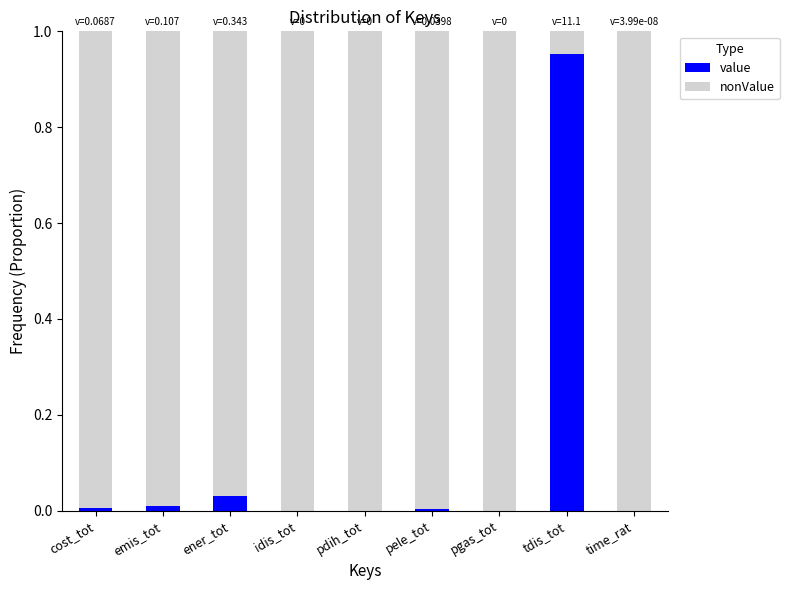

The value of value at pgas_tot is 0.3. True or false?

False